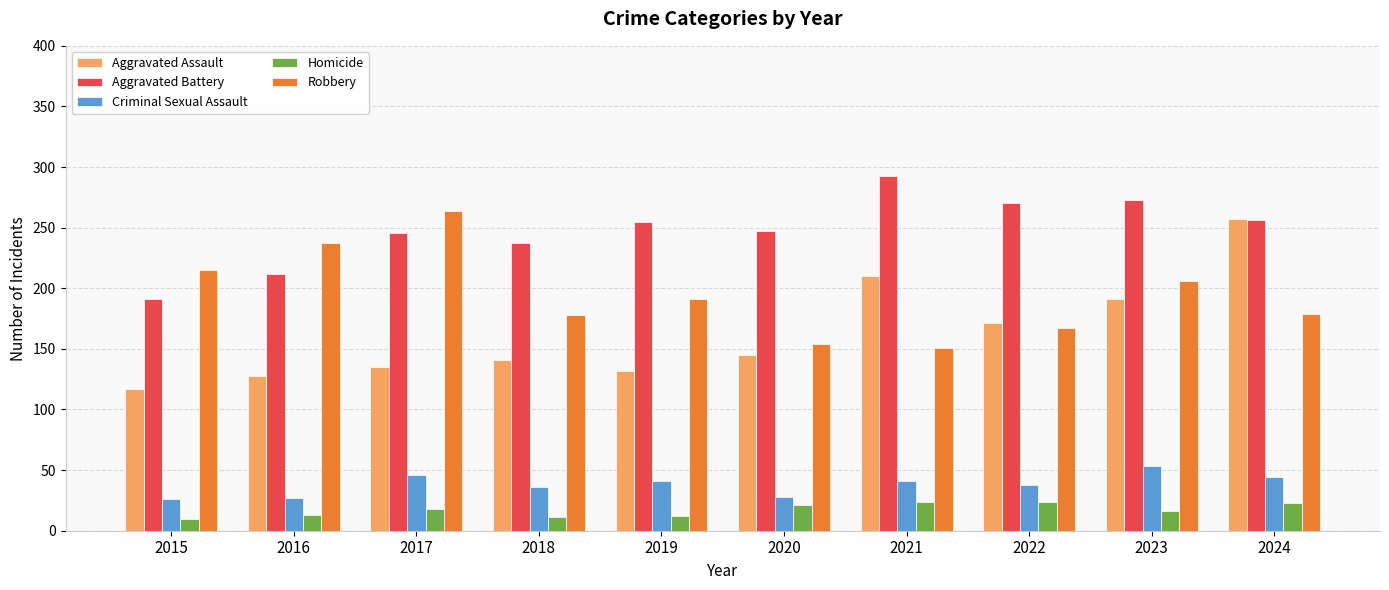

What value does the Aggravated Battery series have at 2021?

293